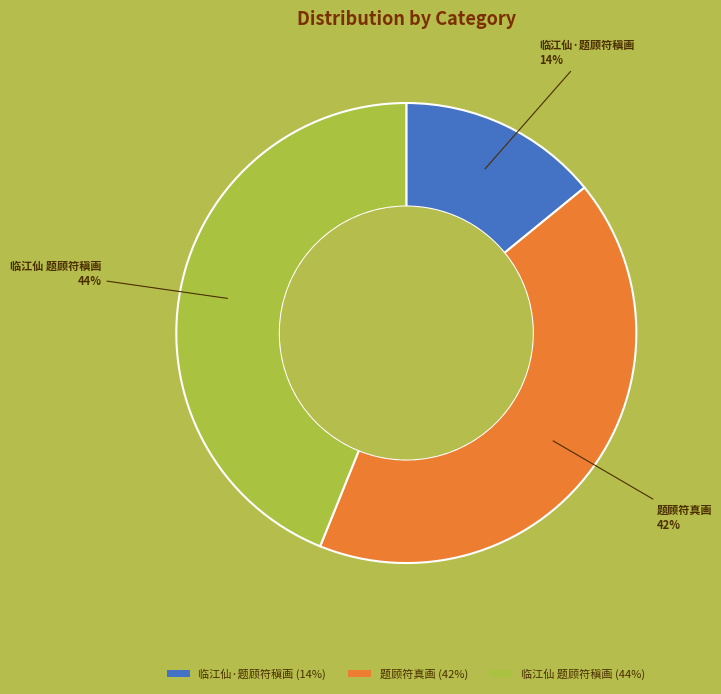

Rank the categories by value from lowest to highest.

临江仙·题顾符稹画, 题顾符真画, 临江仙 题顾符稹画